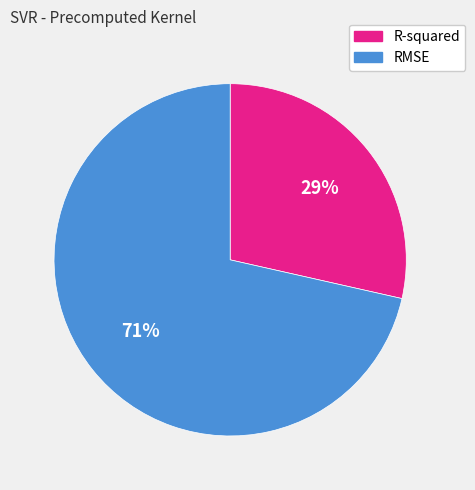

What is the ratio of the value at R-squared to the value at RMSE?

0.4